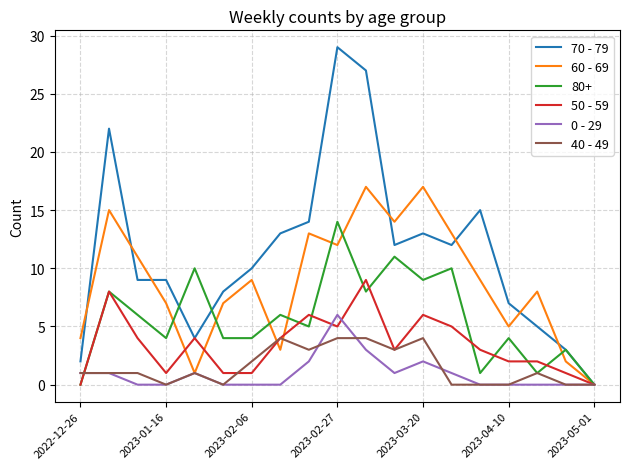

Which series has the largest total across all categories?

70 - 79